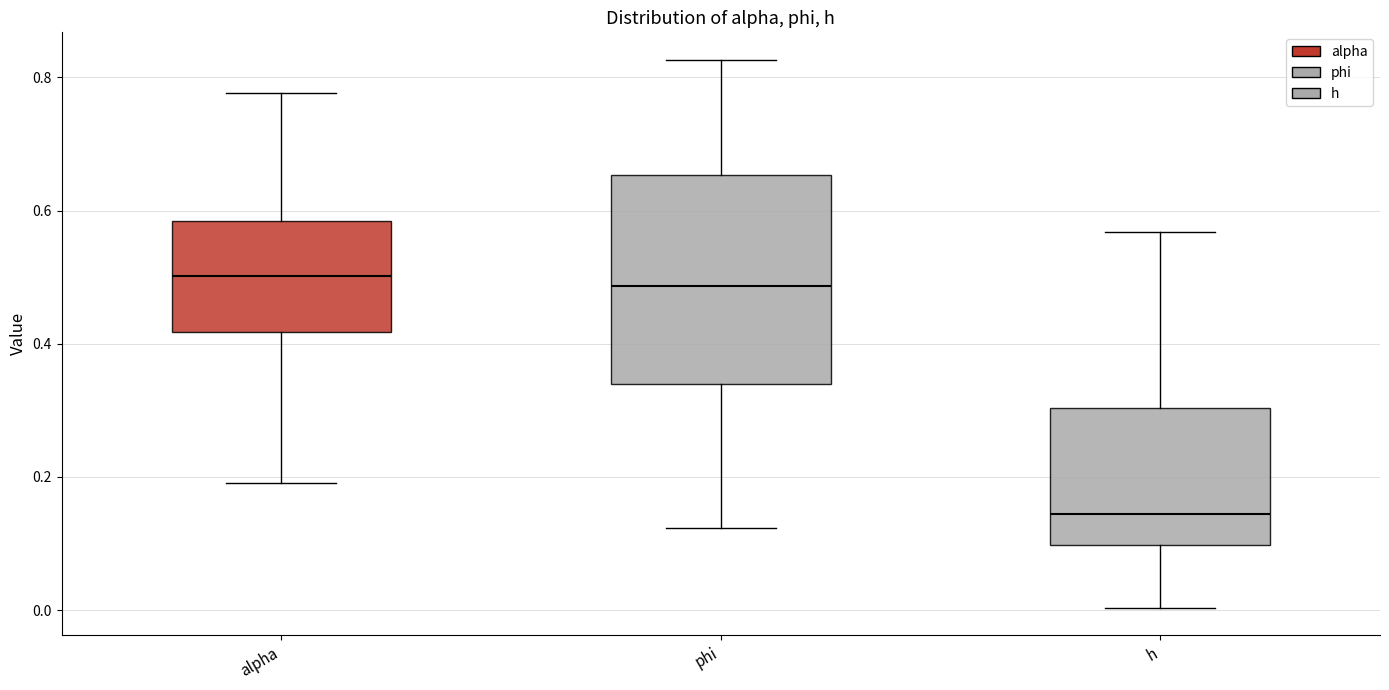

Which box is the tallest, from its lower edge to its upper edge?

phi